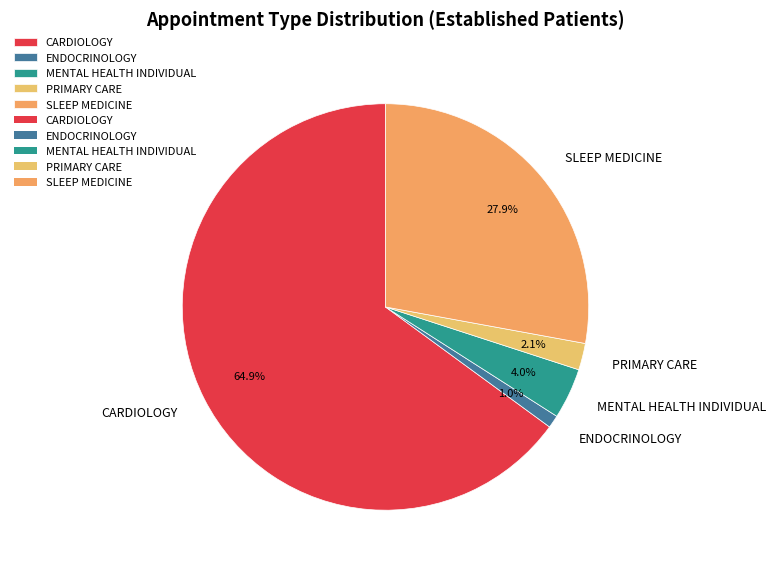

To the nearest percent, what is the average slice percentage?

20%